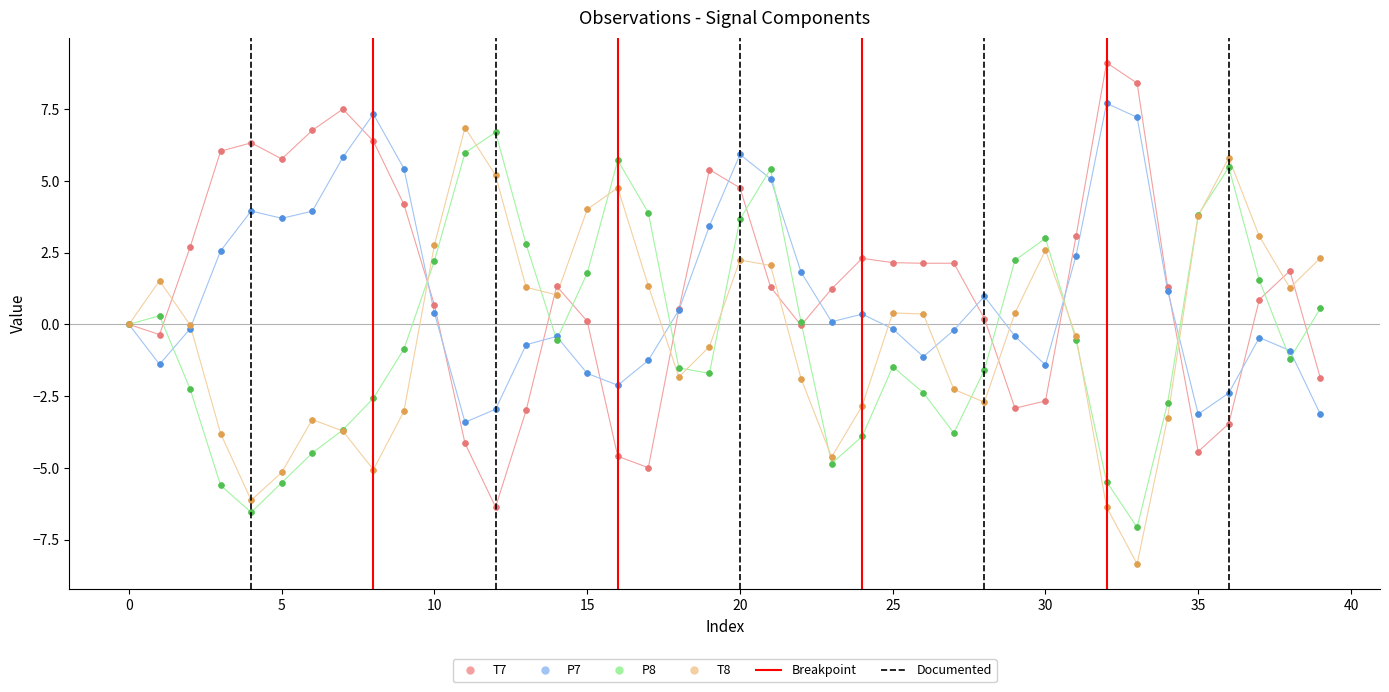

Which series contains the lowest Y value?

T8